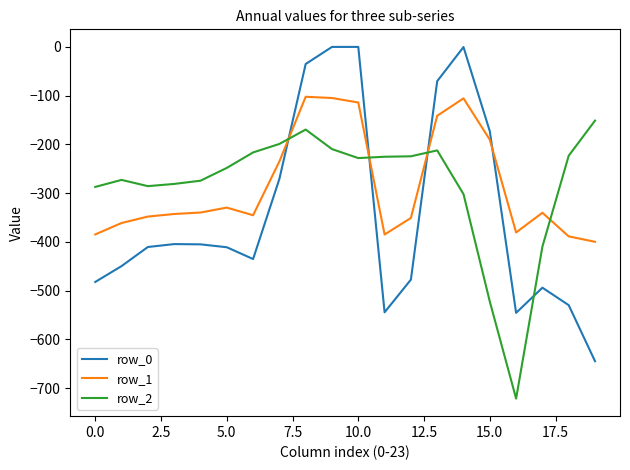

Which series ends up on top after the final intersection of row_0 and row_1?

row_1